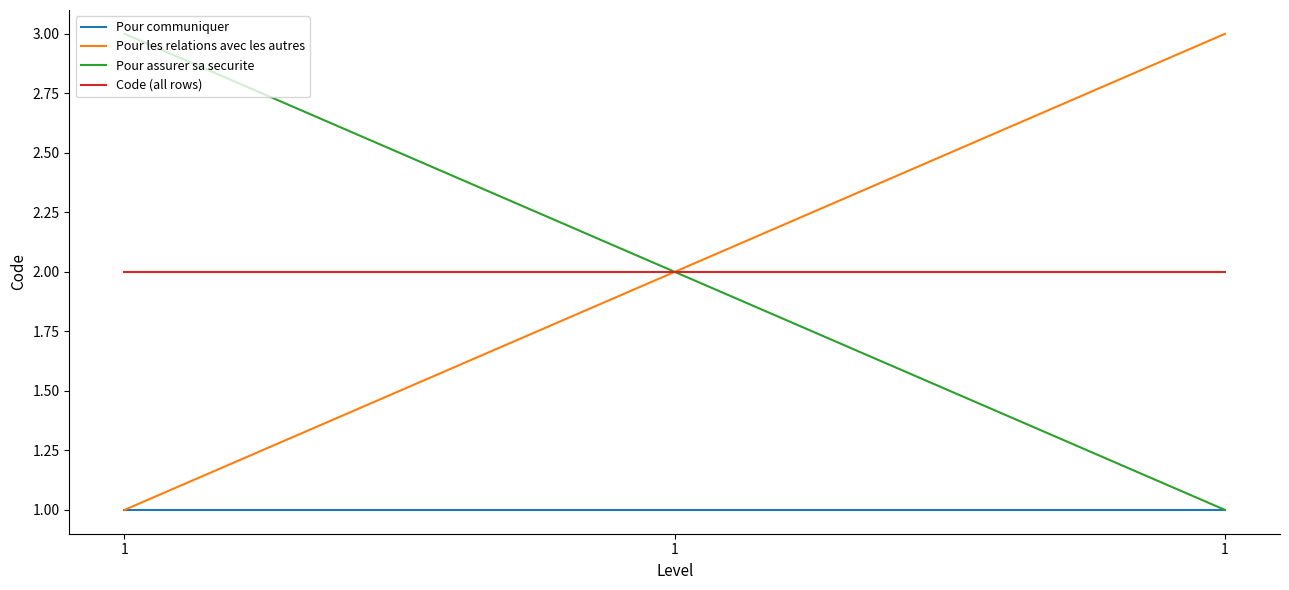

What are all the series names shown in the legend?

Pour communiquer, Pour les relations avec les autres, Pour assurer sa securite, Code (all rows)